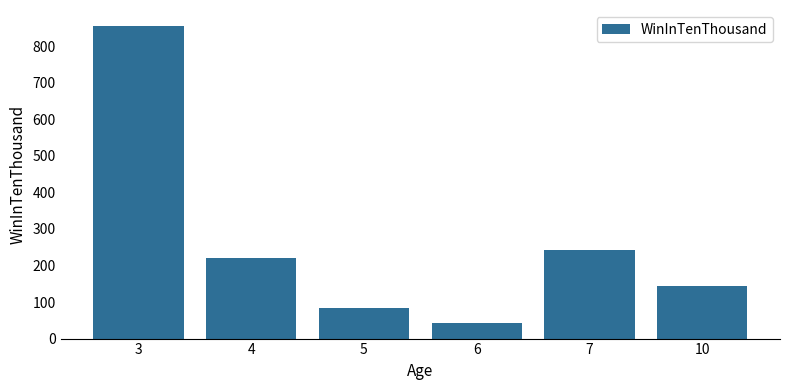

At which label does the data first exceed 221?

3